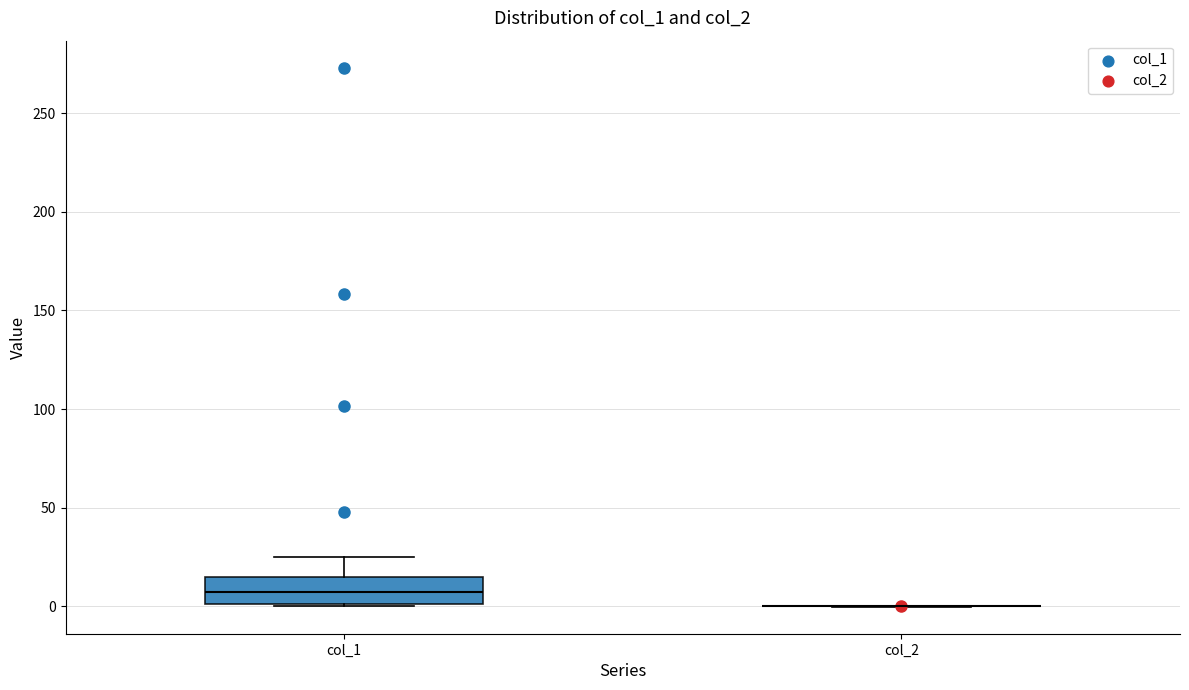

Which box is the tallest, from its lower edge to its upper edge?

col_1